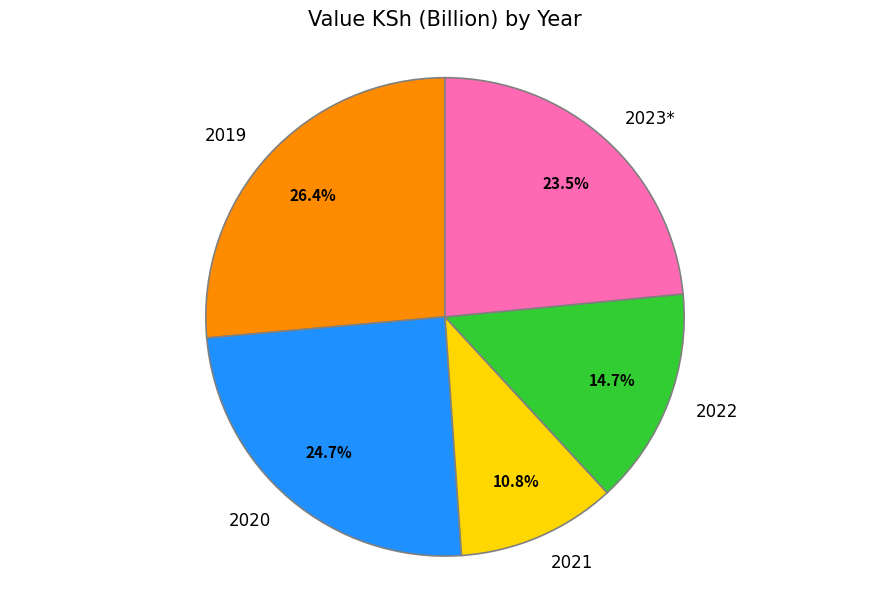

Which has a higher value, 2020 or 2019?

2019